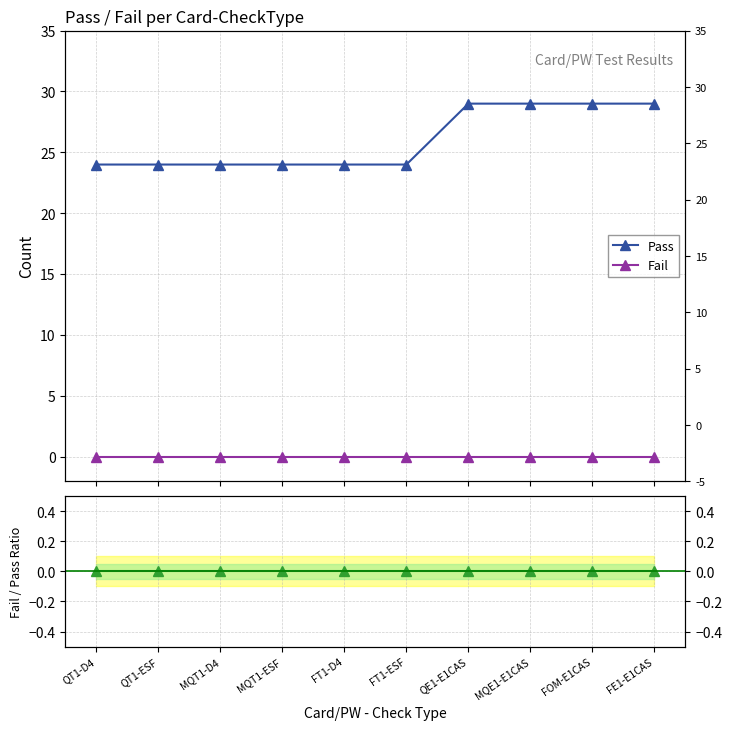

Reading left to right, list all the values displayed in this chart.

Pass: 24	24	24	24	24	24	29	29	29	29
Fail: 0	0	0	0	0	0	0	0	0	0
Fail/Pass: 0	0	0	0	0	0	0	0	0	0